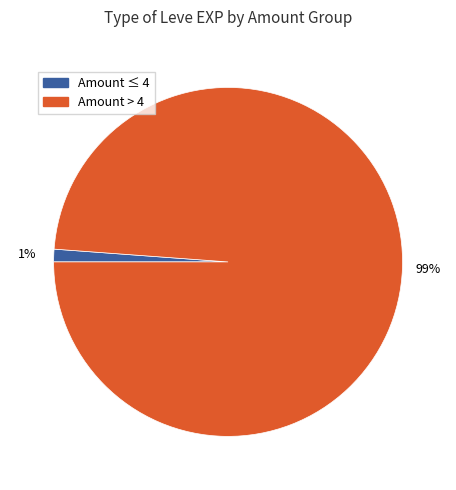

Does any single category account for the majority?

Yes